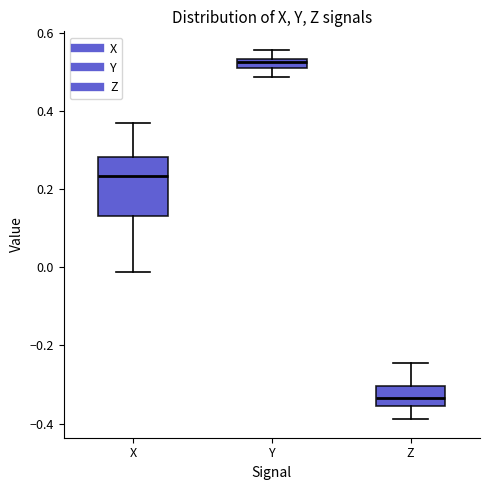

Which box is the tallest, from its lower edge to its upper edge?

X